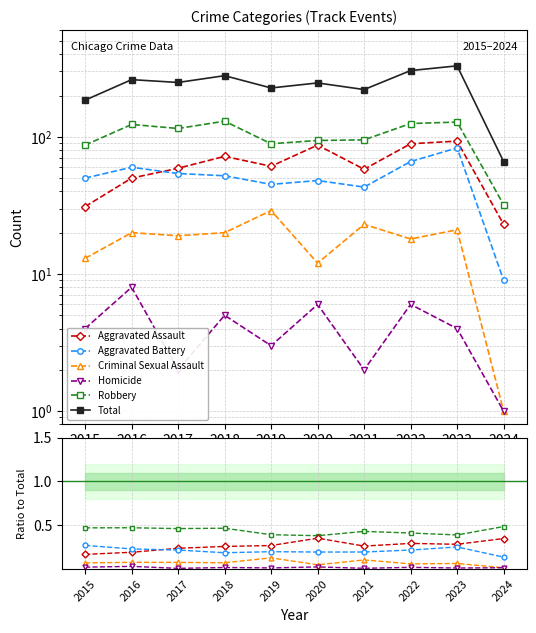

Which series has the largest total across all categories?

Total